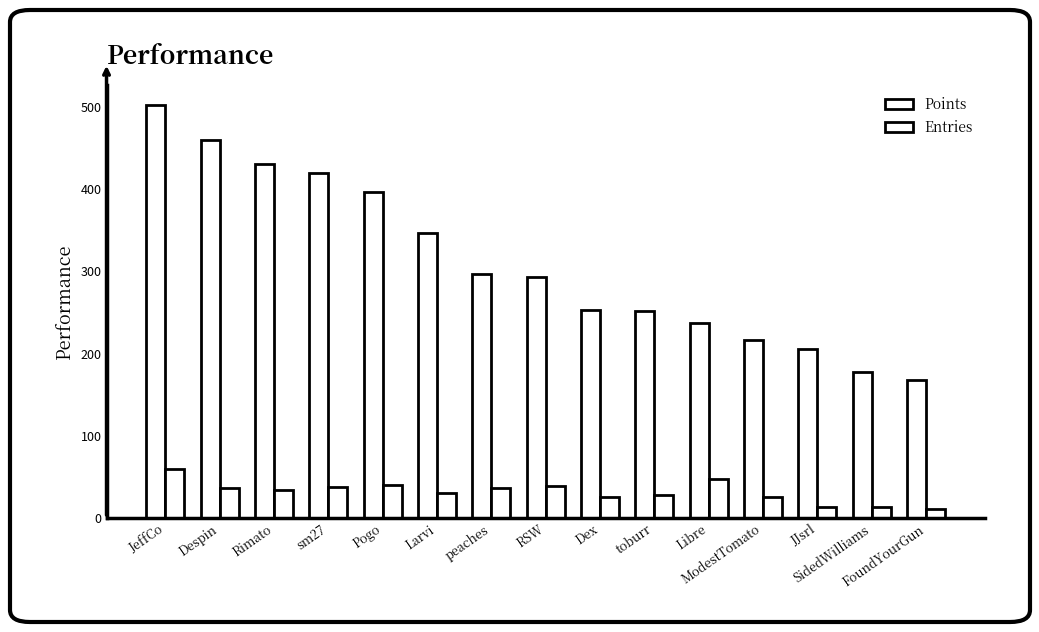

Which series has the largest total across all categories?

Points